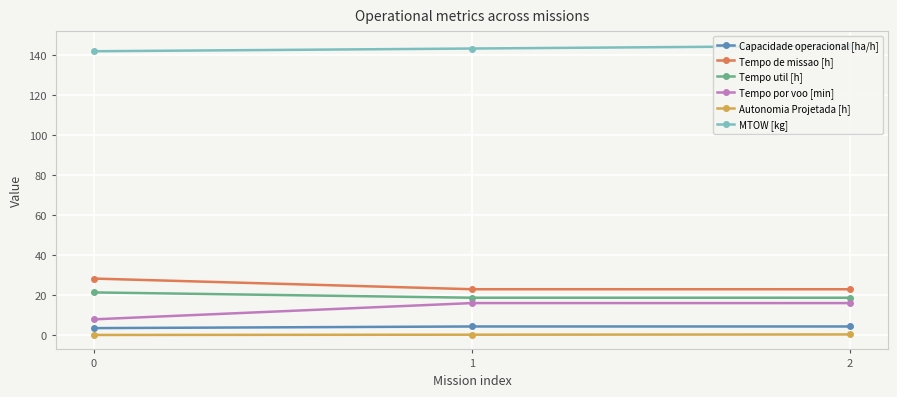

What is the difference between the maximum and minimum values in the Tempo de missao [h] series?

5.3